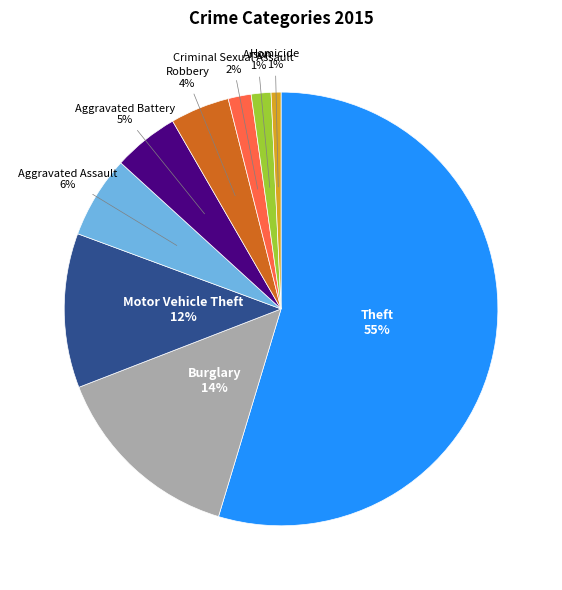

Which category accounts for the majority?

Theft